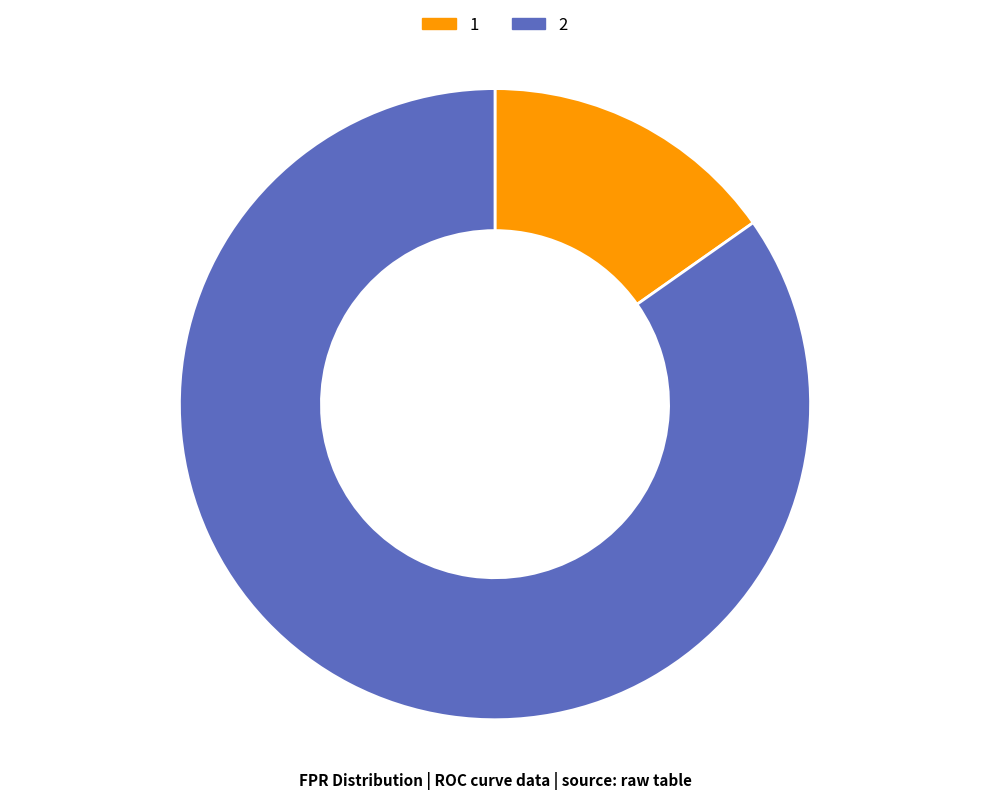

The 1 slice represents 3% of the pie. True or false?

False